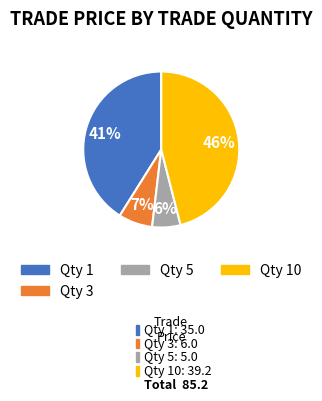

To the nearest percent, what is the average slice percentage?

25%